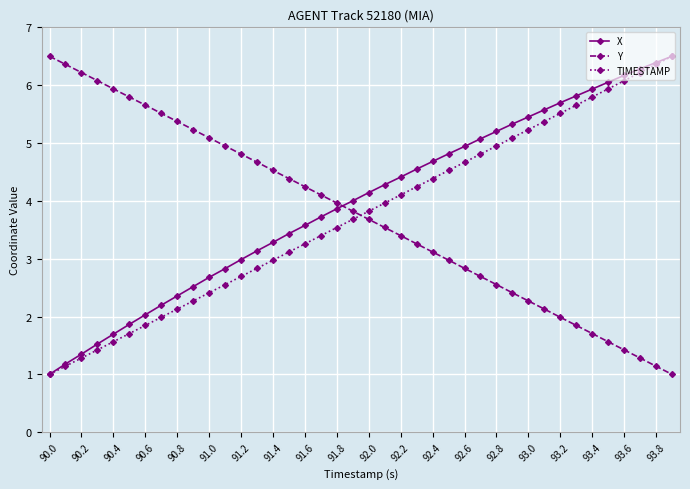

What is the value of the X point at the 13th from the left?

3.0